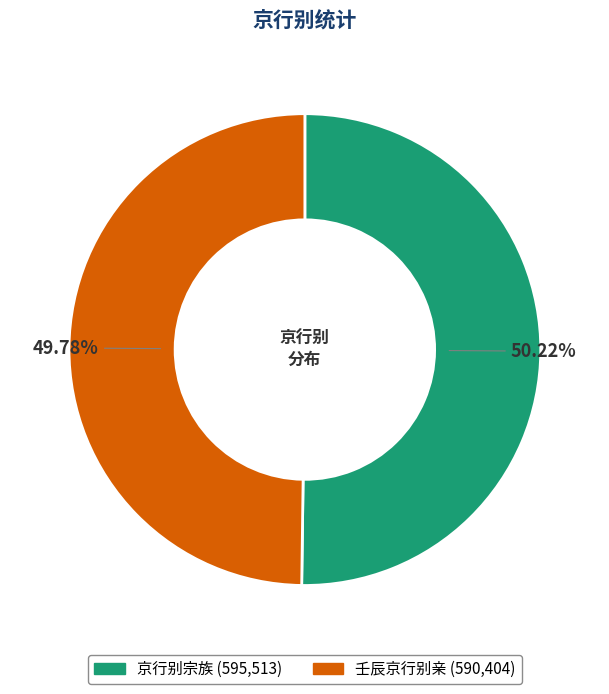

What is the ratio of the value at 壬辰京行别亲 to the value at 京行别宗族?

1.0